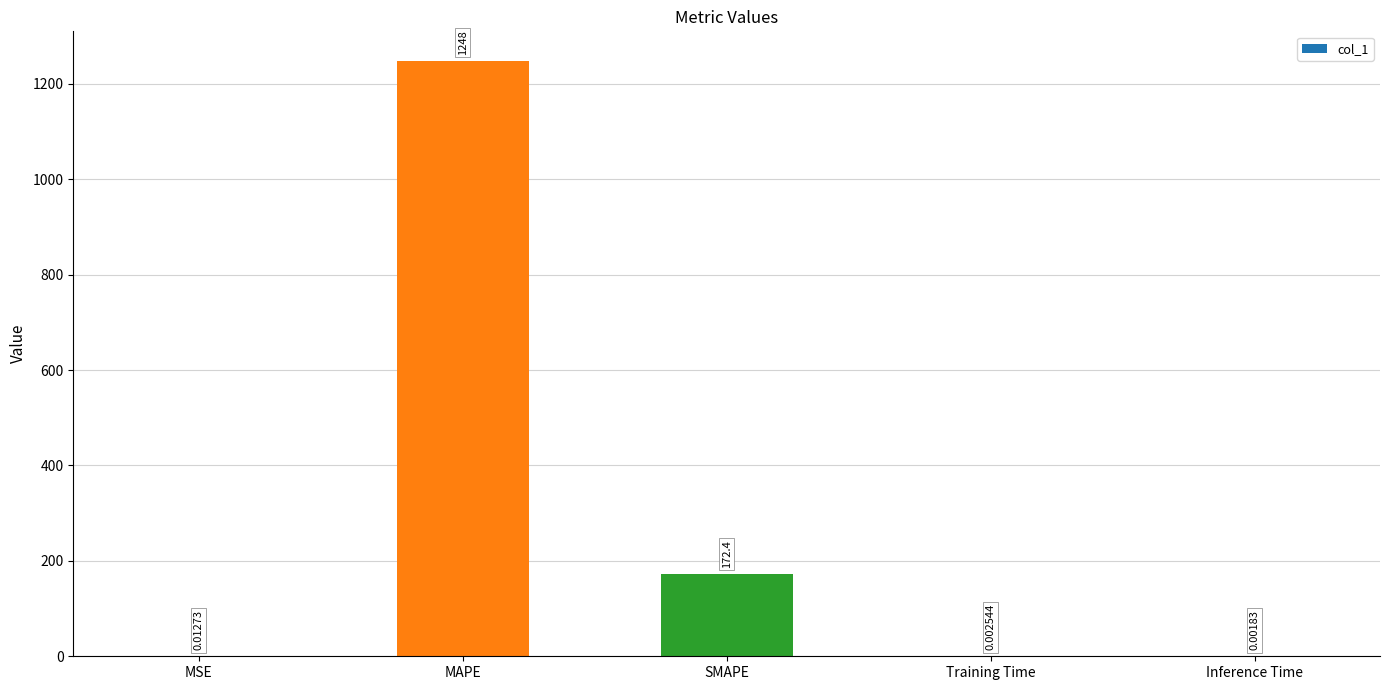

Which has a higher value, MSE or MAPE?

MAPE